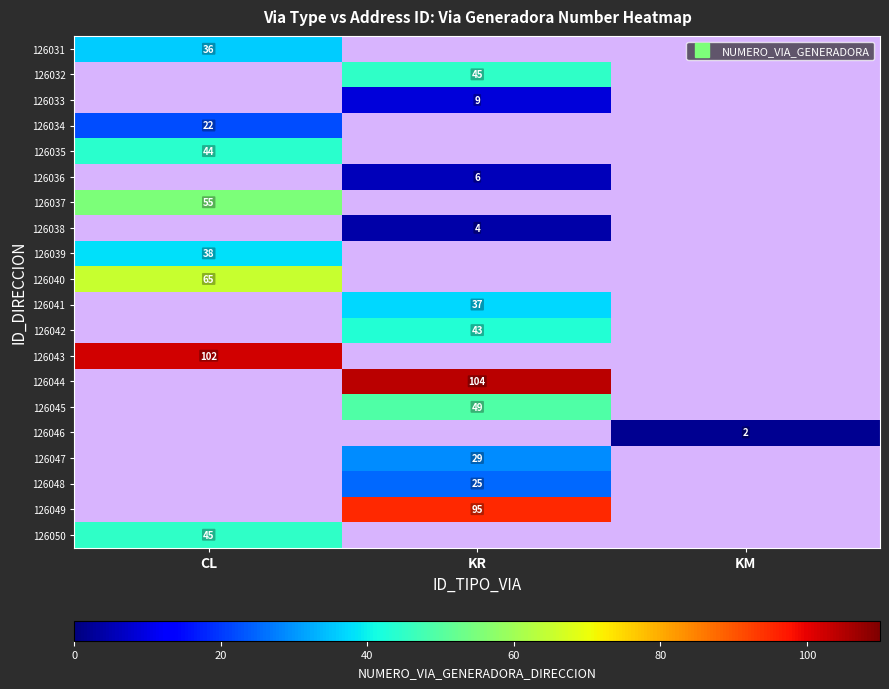

How many values in 126037 are above zero?

1